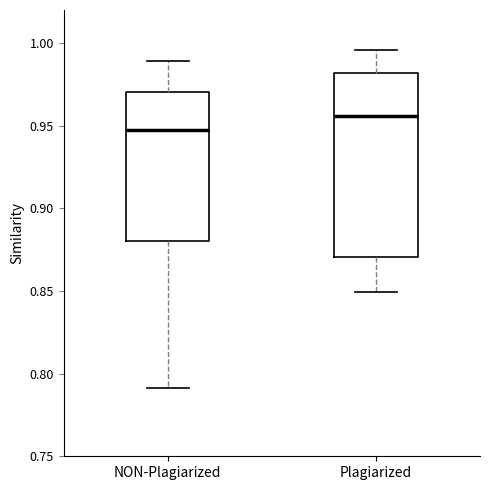

Reading left to right, transcribe this box plot: for each box, give where its median line is, the range the box spans, and where its two whiskers end, as read against the y-axis. The values are not printed on the chart, so give them approximately, as read against the axis.

NON-Plagiarized: median 0.945, box 0.880 to 0.970, whiskers 0.790 to 0.990
Plagiarized: median 0.955, box 0.870 to 0.980, whiskers 0.850 to 0.995